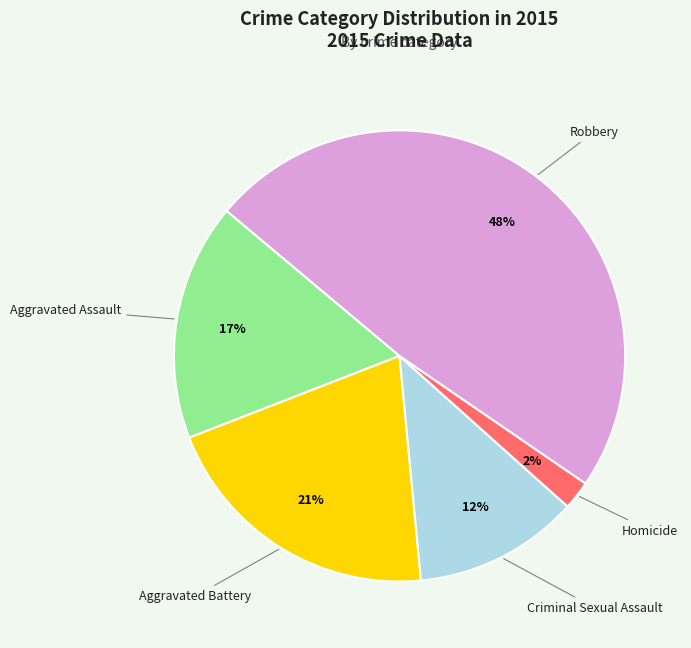

To the nearest percent, what is the average slice percentage?

20%